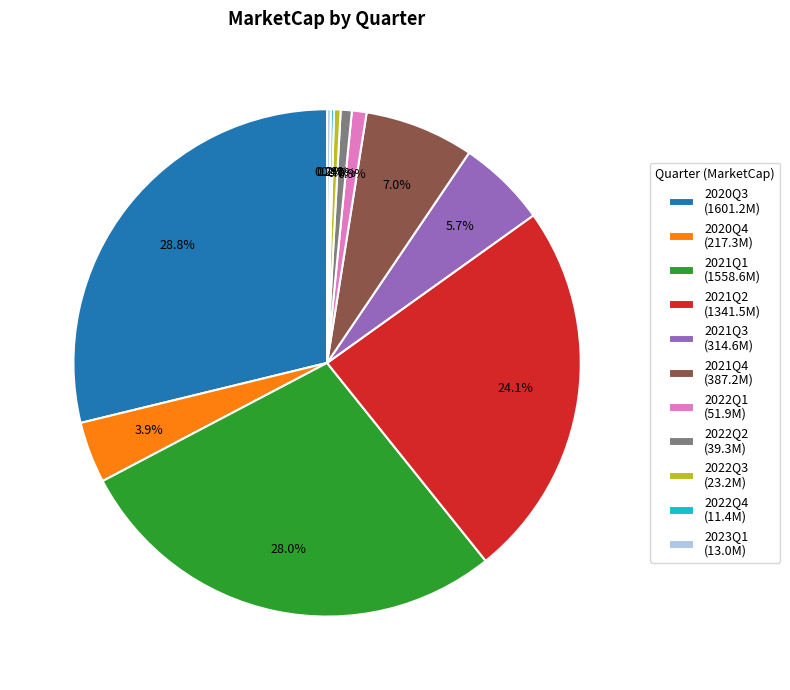

Combined, do 2022Q1 (51.9M) and 2022Q3 (23.2M) account for over 50%?

No